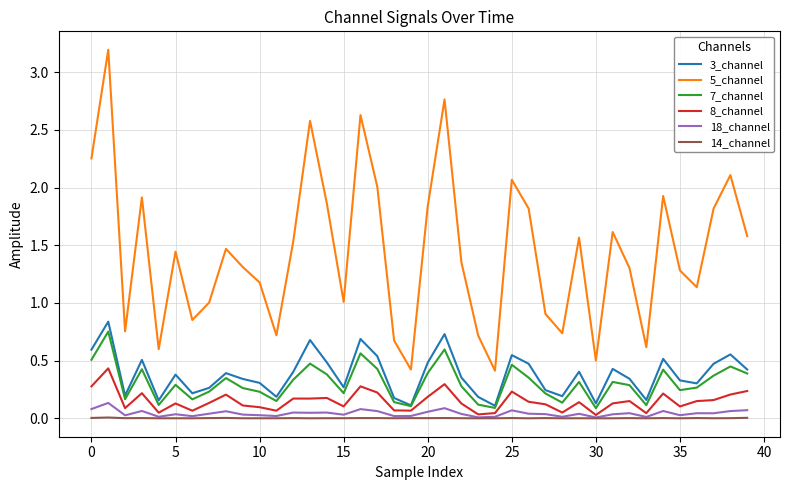

Which series has the widest spread of values?

5_channel